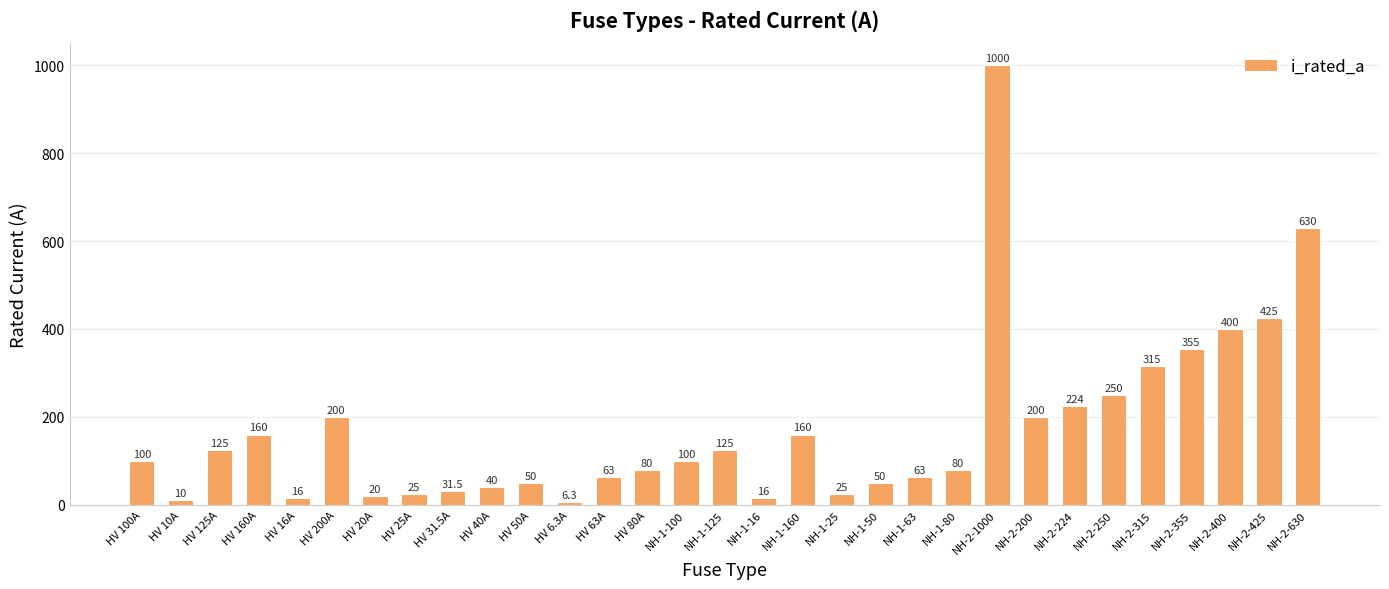

Does the chart contain stacked bars?

No